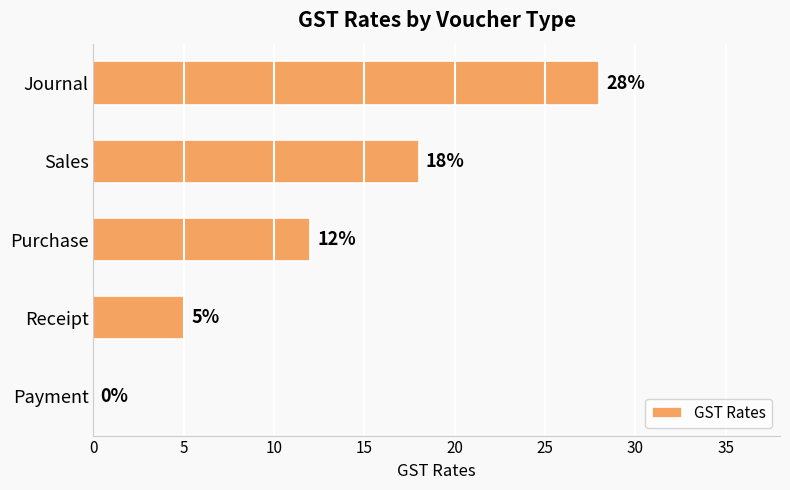

What value does the data have at Purchase, to the nearest 10?

10